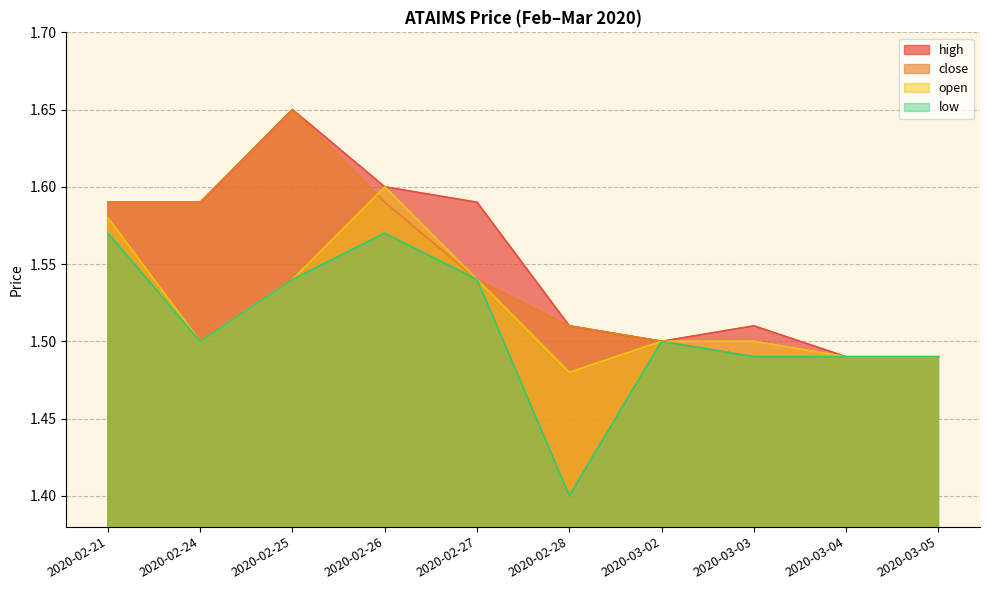

True or false: close and high cross at least once.

False